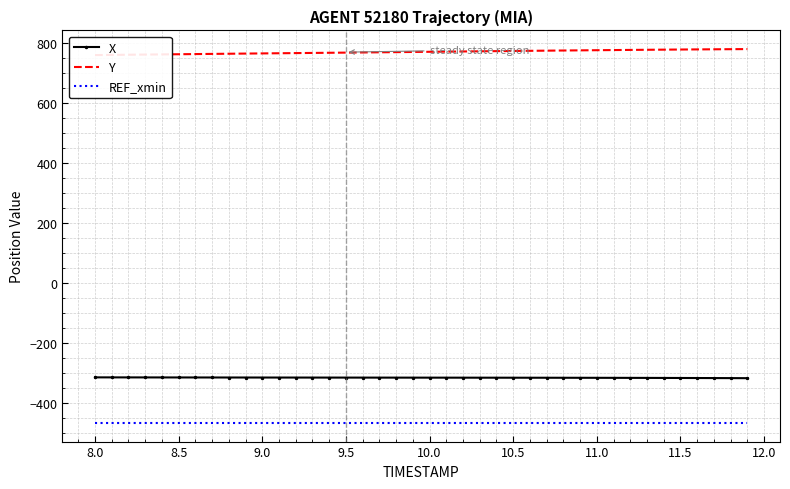

True or false: X and REF_xmin intersect in this chart.

False